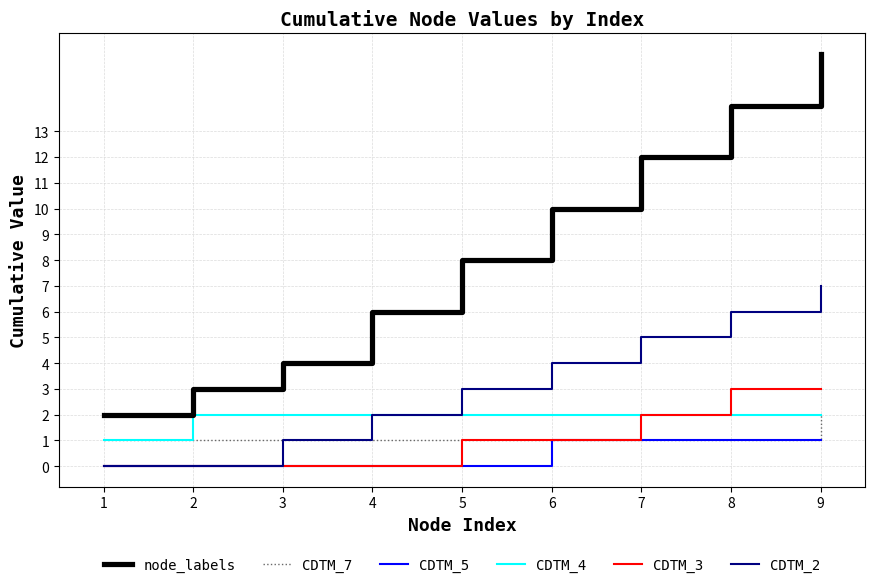

Between 3 and 5, which series saw the biggest shift?

node_labels